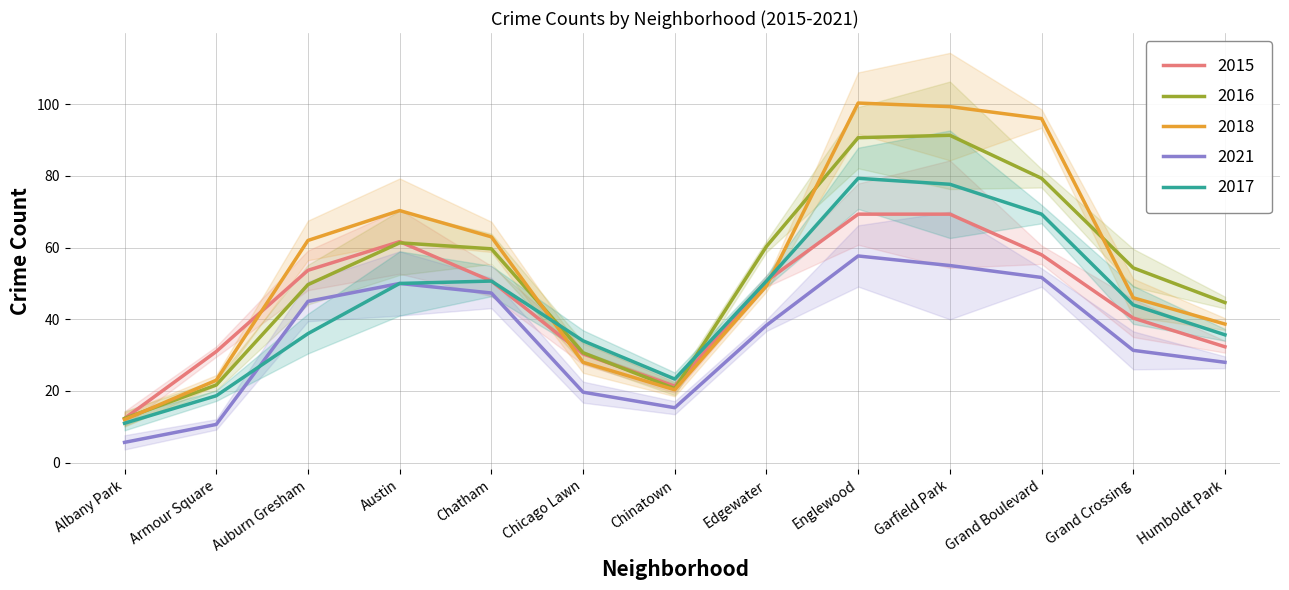

True or false: 2017 has a value of 20.7 at Auburn Gresham.

False